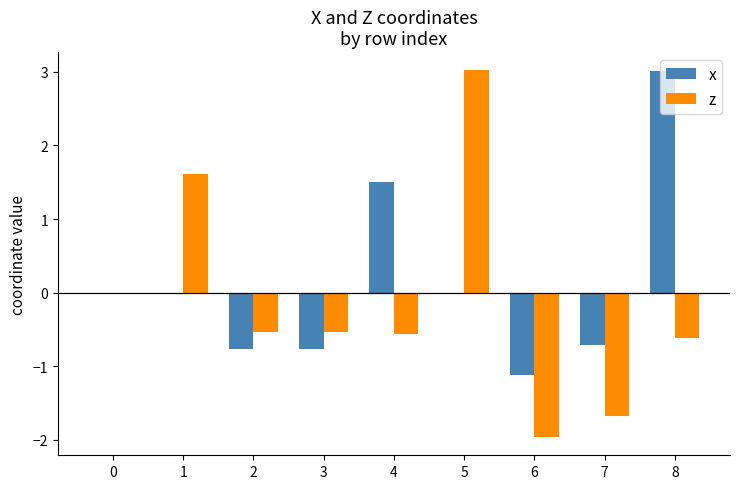

The value of z at 3 is -0.9. True or false?

False